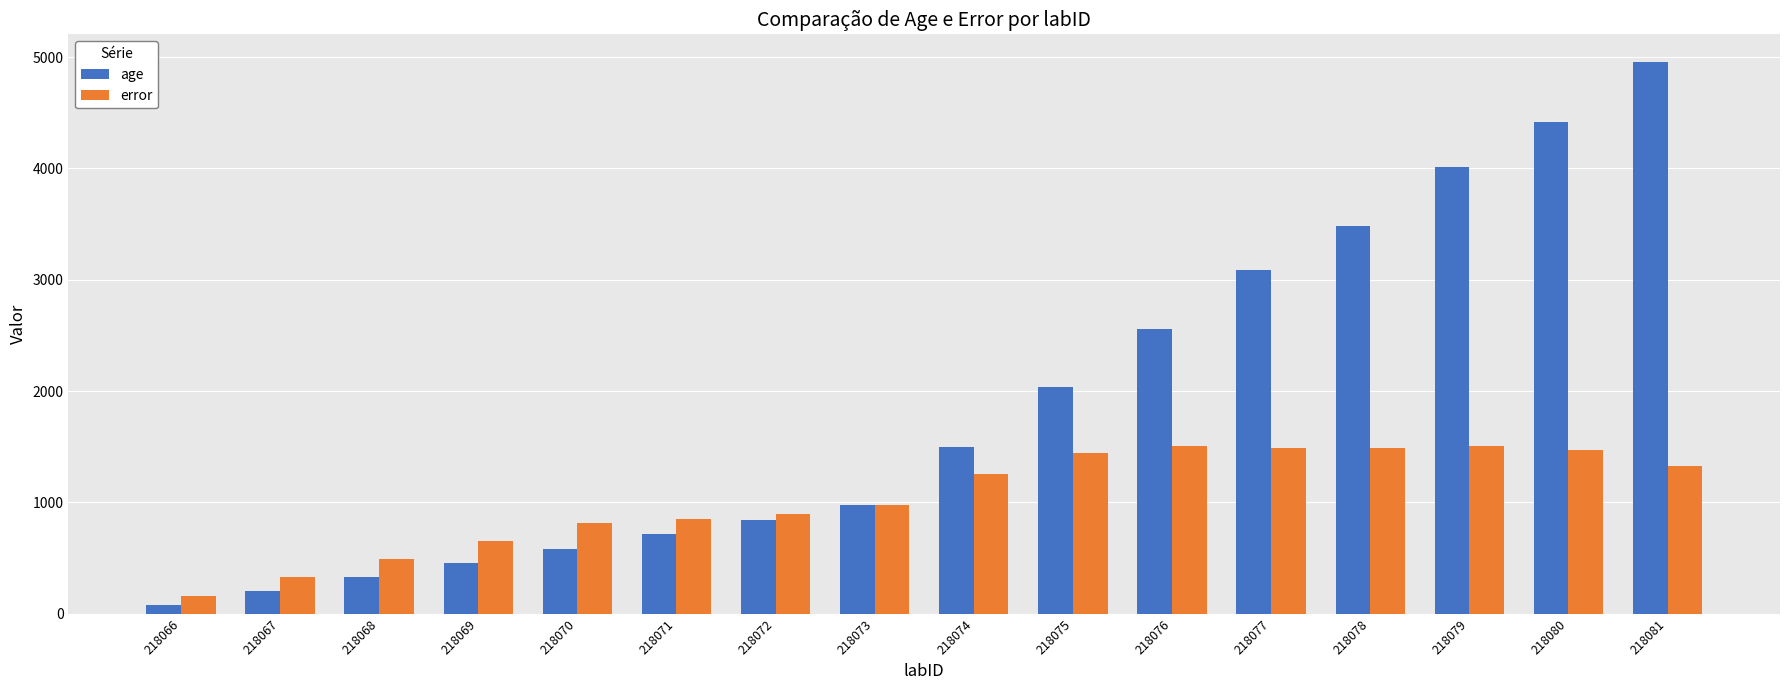

How many data points does each series have?

16